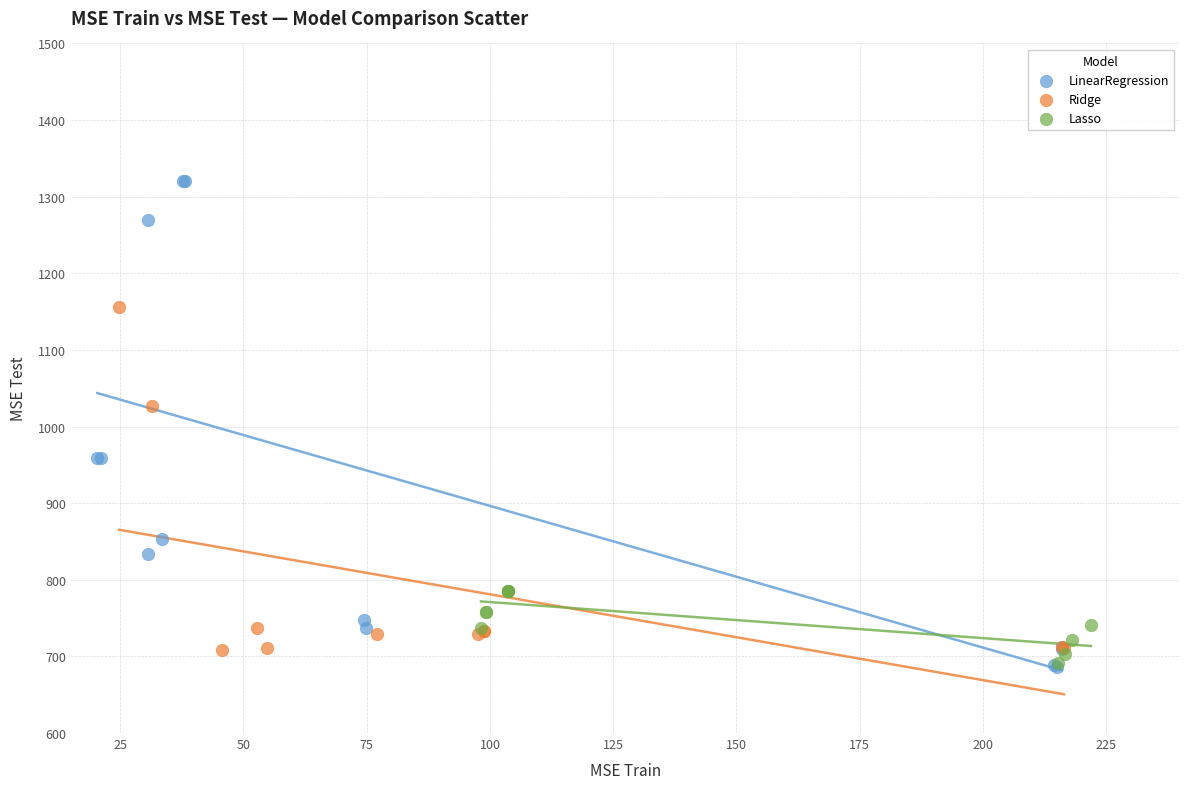

Which series has the widest spread of Y values?

LinearRegression